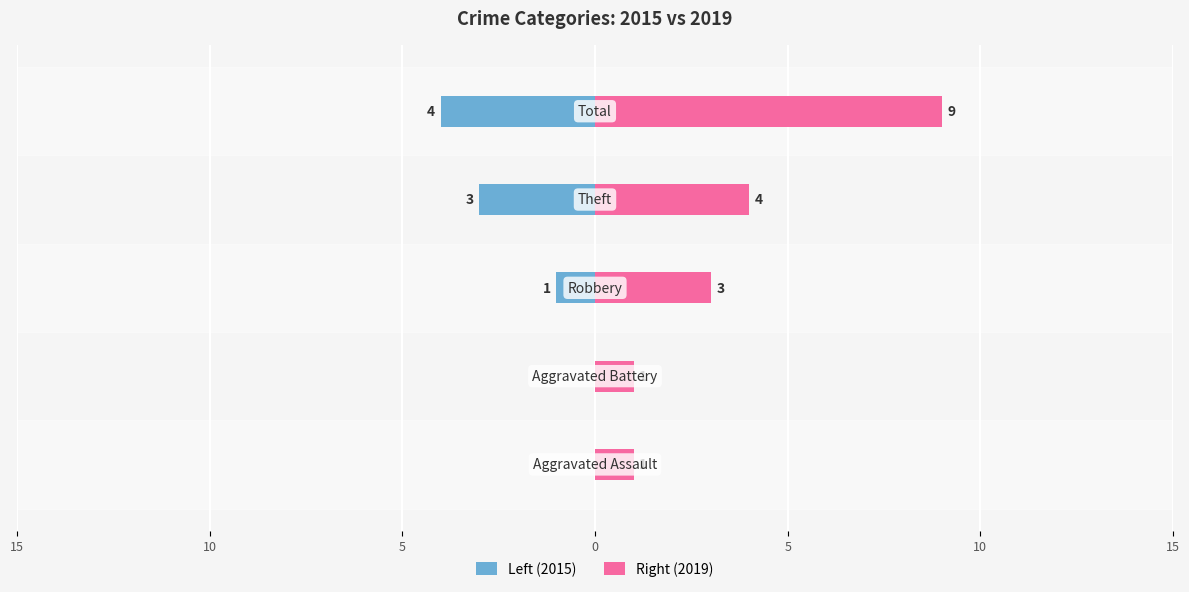

True or false: Left (2015) has a value of -4 at 5.

True